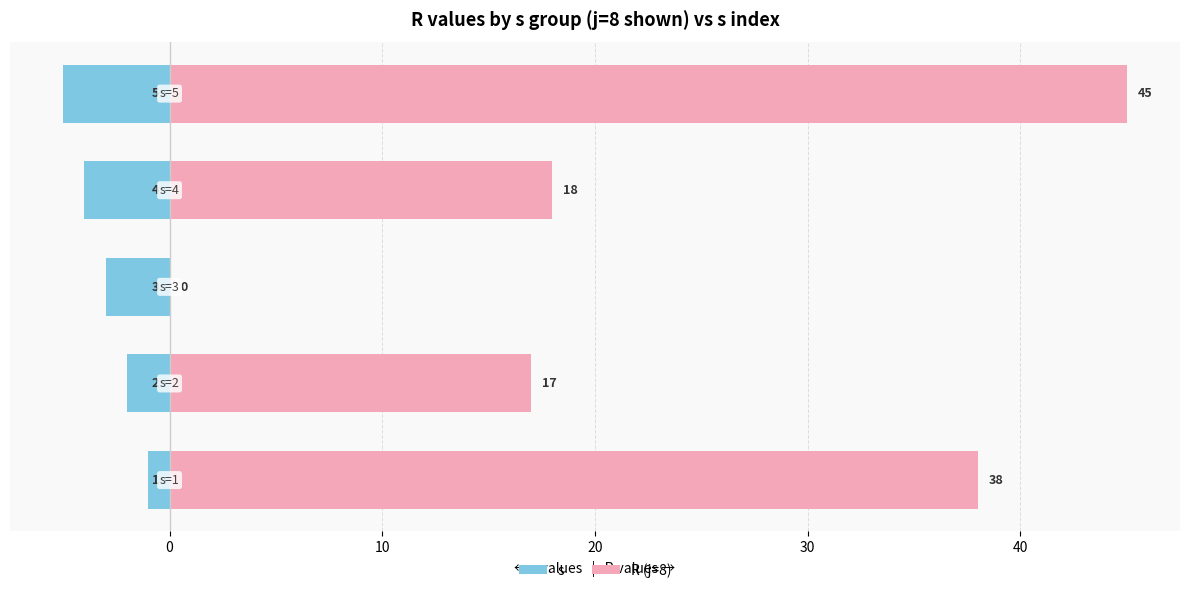

Is the value of s at 20 greater than the value of R (j=8) at 0?

No